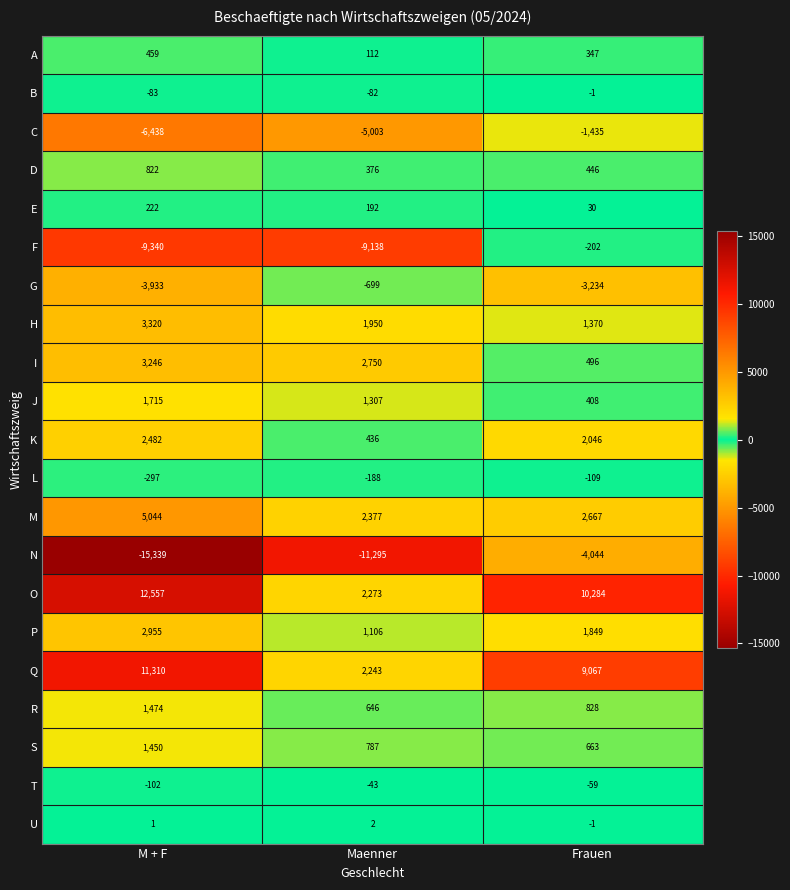

Between Maenner and Frauen, which series saw the biggest shift?

F